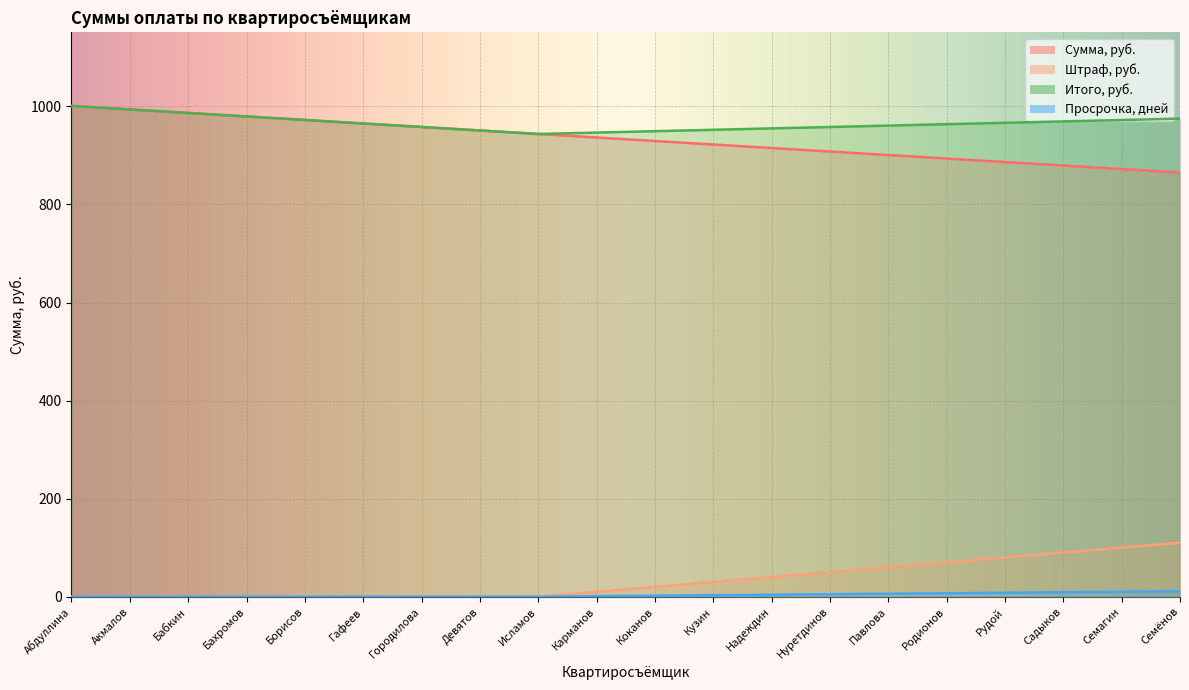

What is the spread (max minus min) of values at Гафеев?

965.2